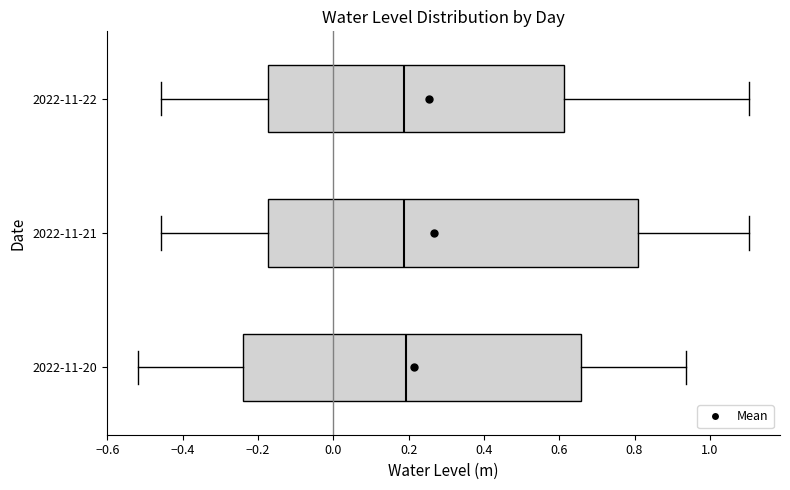

Reading bottom to top, transcribe this box plot: for each box, give where its median line is, the range the box spans, and where its two whiskers end, as read against the x-axis. The values are not printed on the chart, so give them approximately, as read against the axis.

2022-11-20: median 0.20, box -0.24 to 0.66, whiskers -0.52 to 0.94
2022-11-21: median 0.18, box -0.18 to 0.80, whiskers -0.46 to 1.10
2022-11-22: median 0.18, box -0.18 to 0.62, whiskers -0.46 to 1.10